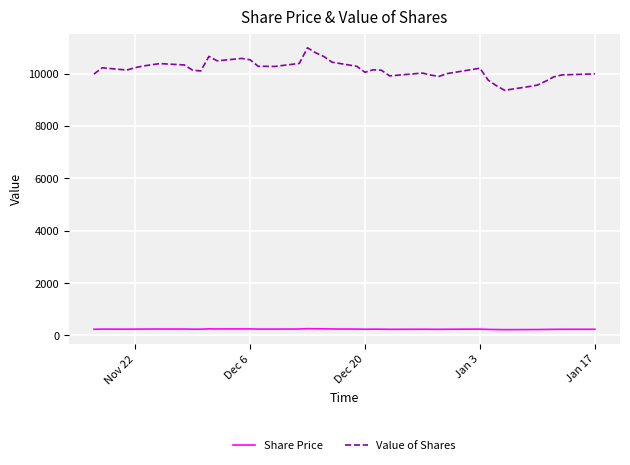

Rank the series by their average value, from lowest to highest.

Share Price, Value of Shares